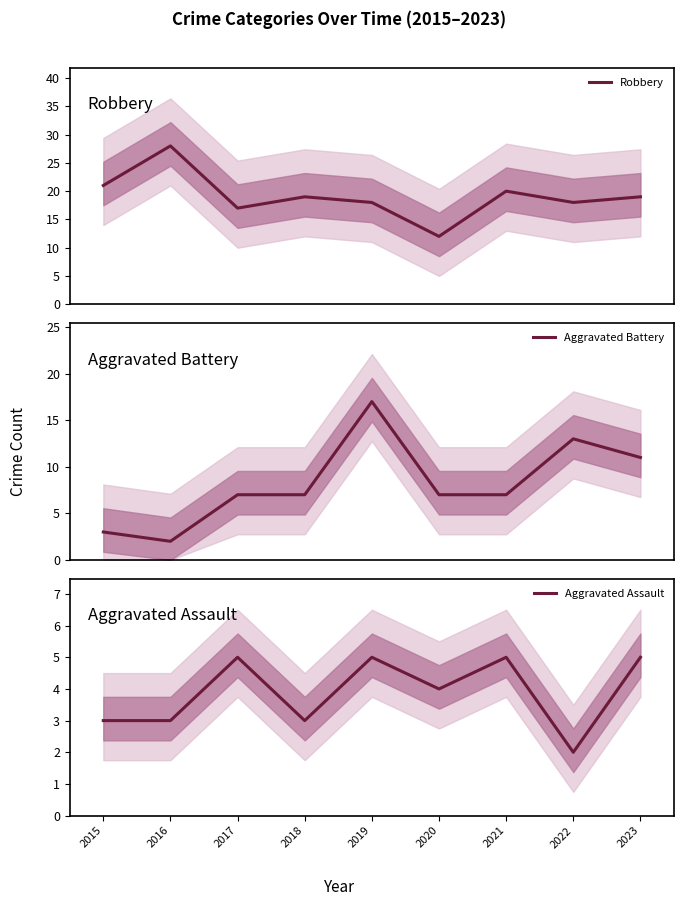

Where is the first local minimum for Robbery?

2017